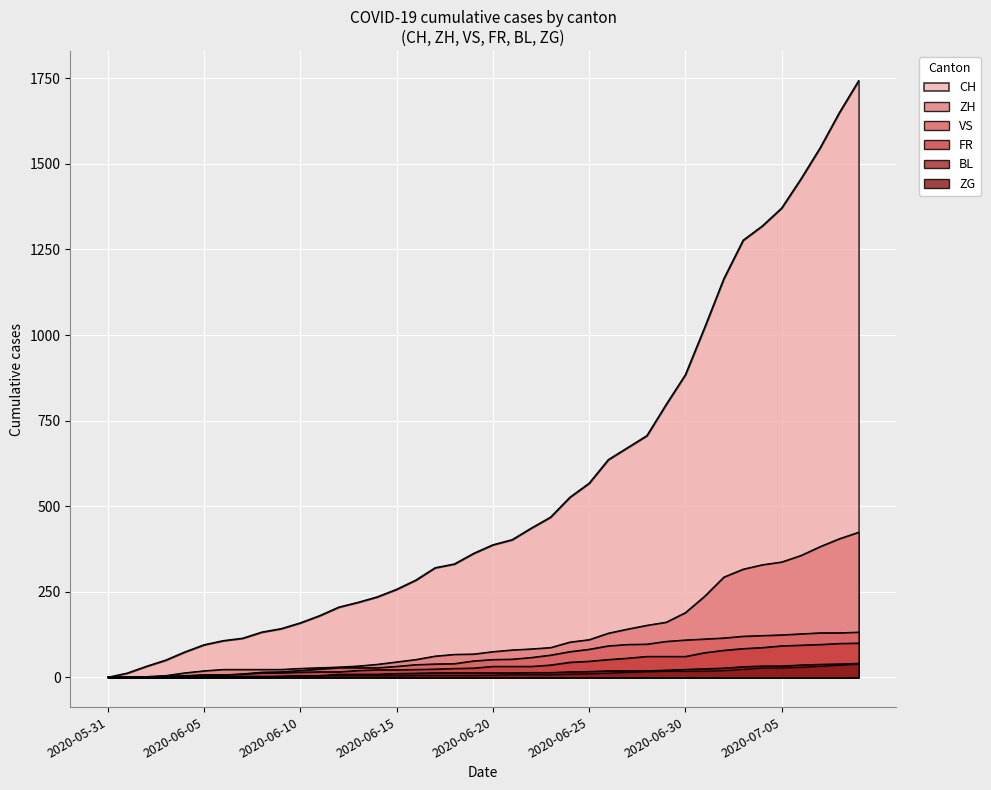

Between 2020-06-29 and 2020-06-11, which is larger?

2020-06-29